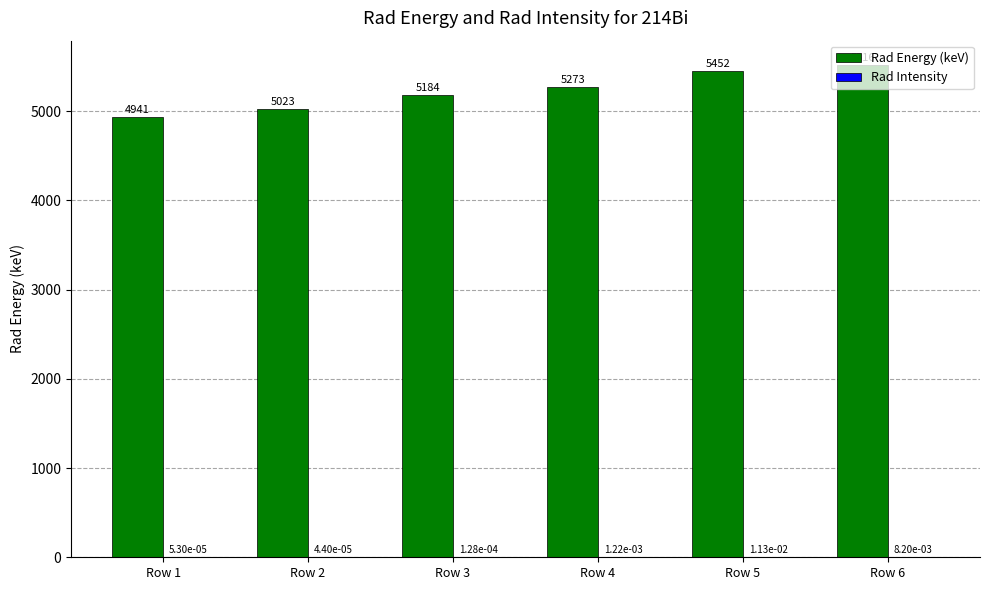

The Rad Energy (keV) series shows 4941.0 at Row 1. True or false?

True